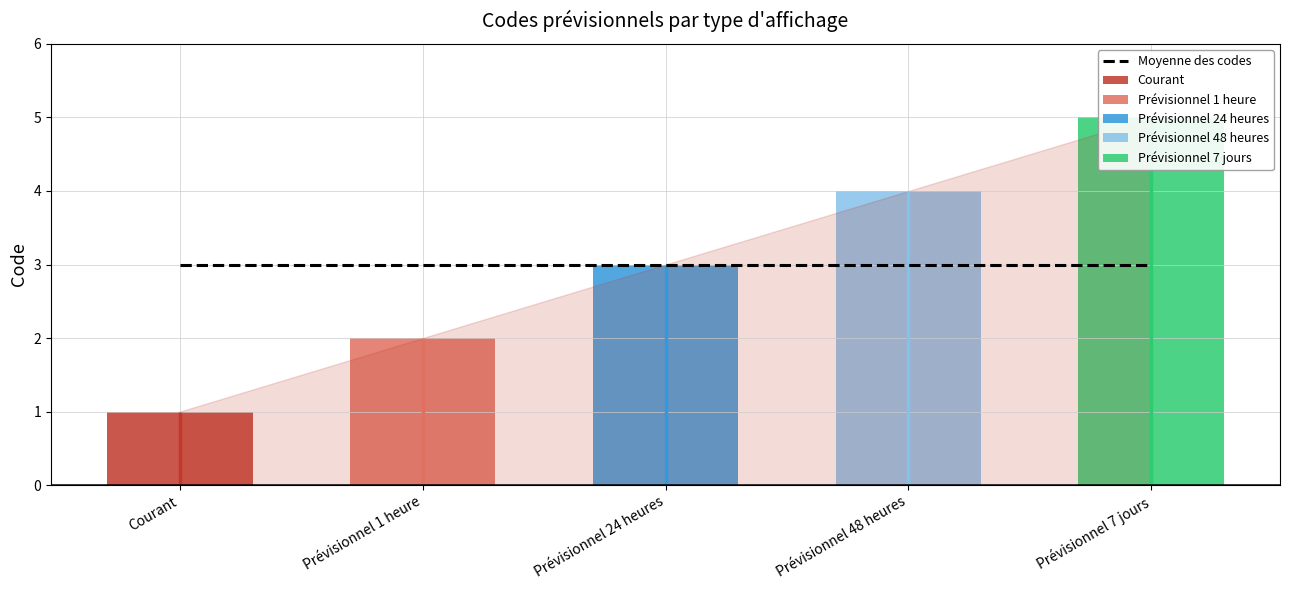

At which label is the value closest to 3?

Prévisionnel 24 heures